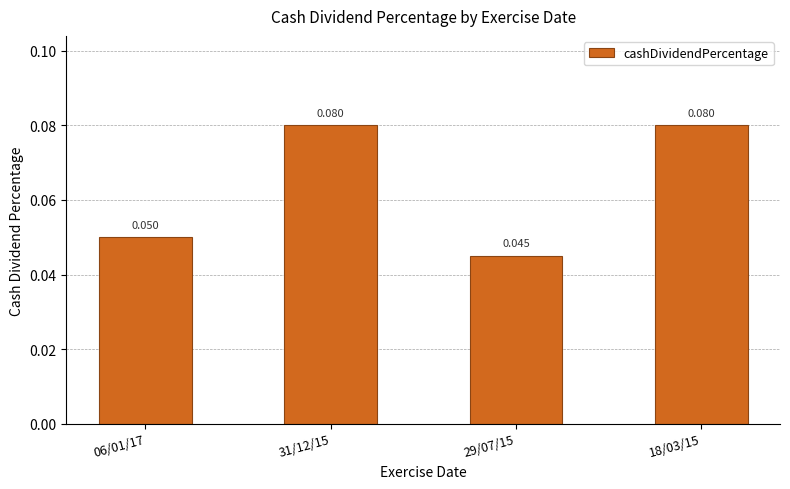

Rank the categories by value from highest to lowest.

31/12/15, 18/03/15, 06/01/17, 29/07/15